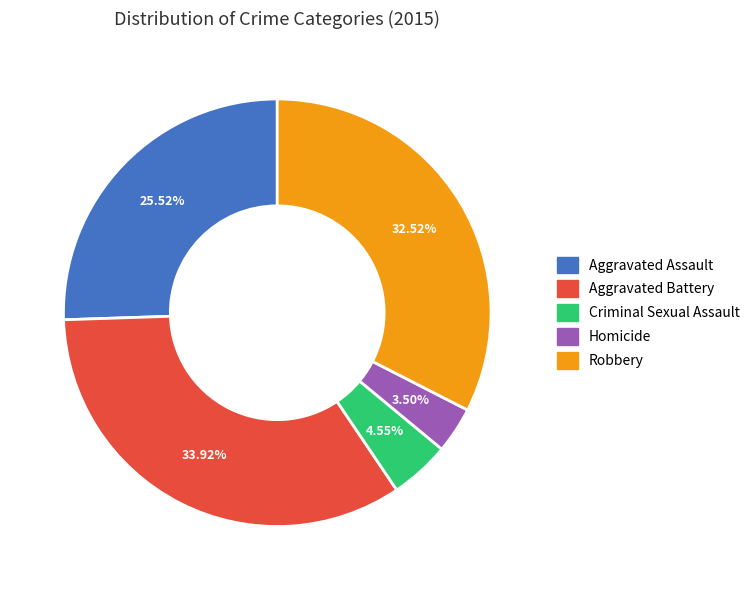

What portion of the pie excludes Criminal Sexual Assault?

95.5%